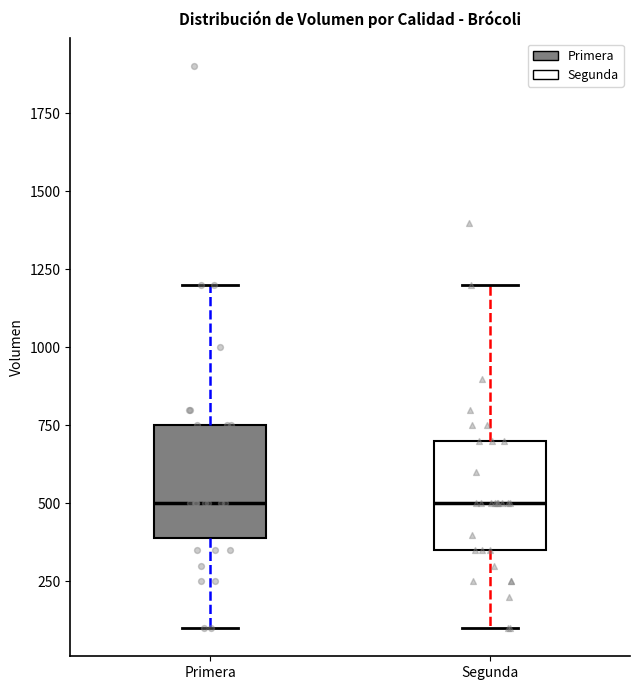

Reading left to right, transcribe this box plot: for each box, give where its median line is, the range the box spans, and where its two whiskers end, as read against the y-axis. The values are not printed on the chart, so give them approximately, as read against the axis.

Primera: median 500, box 400 to 750, whiskers 100 to 1200
Segunda: median 500, box 350 to 700, whiskers 100 to 1200